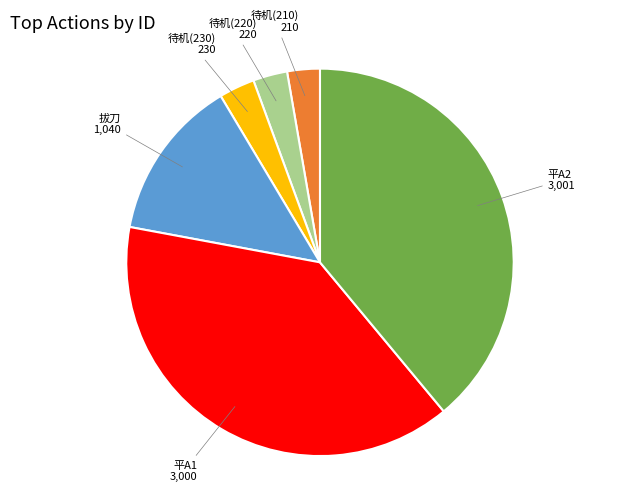

Is there any slice that represents more than half of the pie?

No